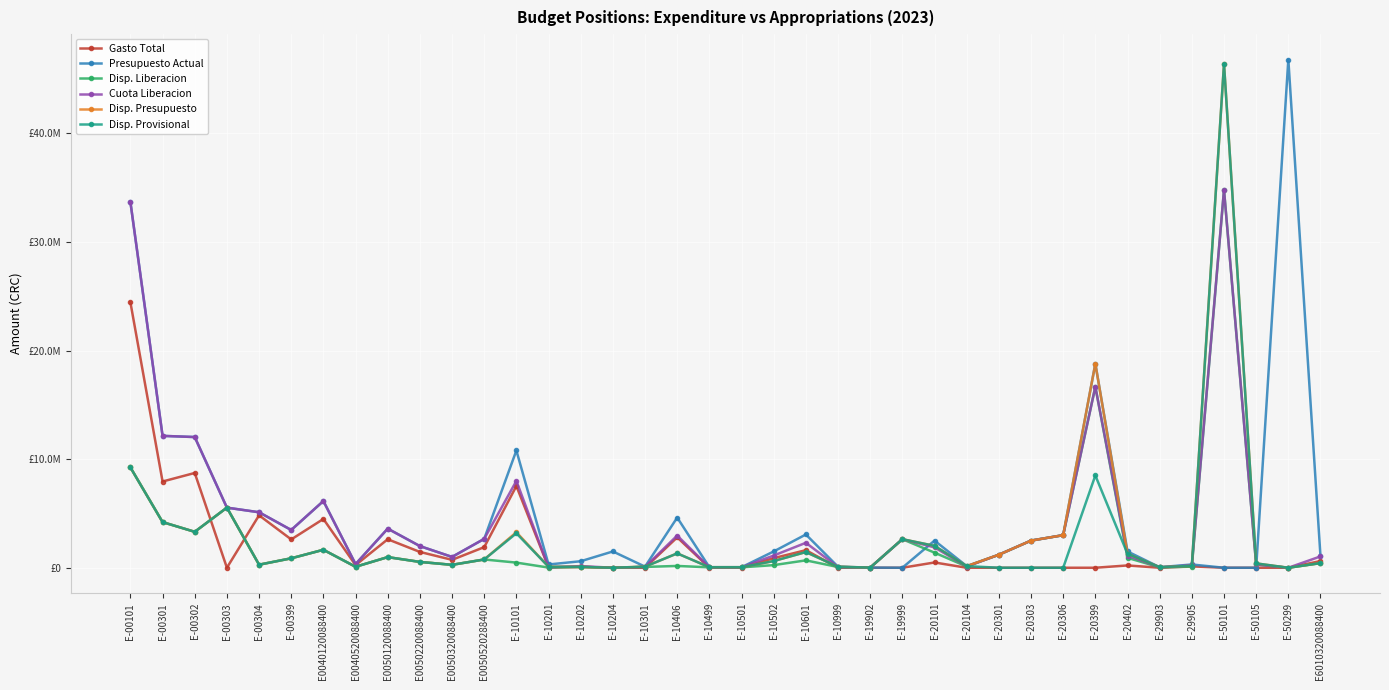

Which category has the highest value across all series?

E-50299